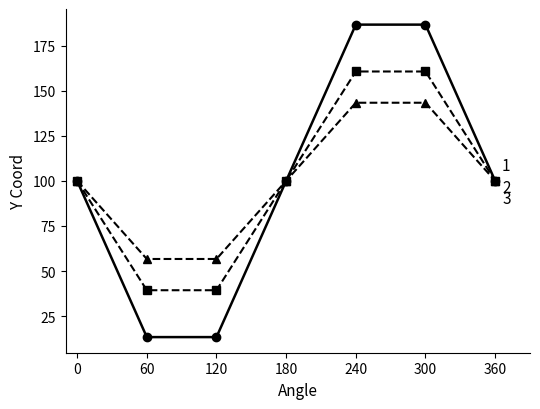

What is the maximum value shown in the chart?

186.6